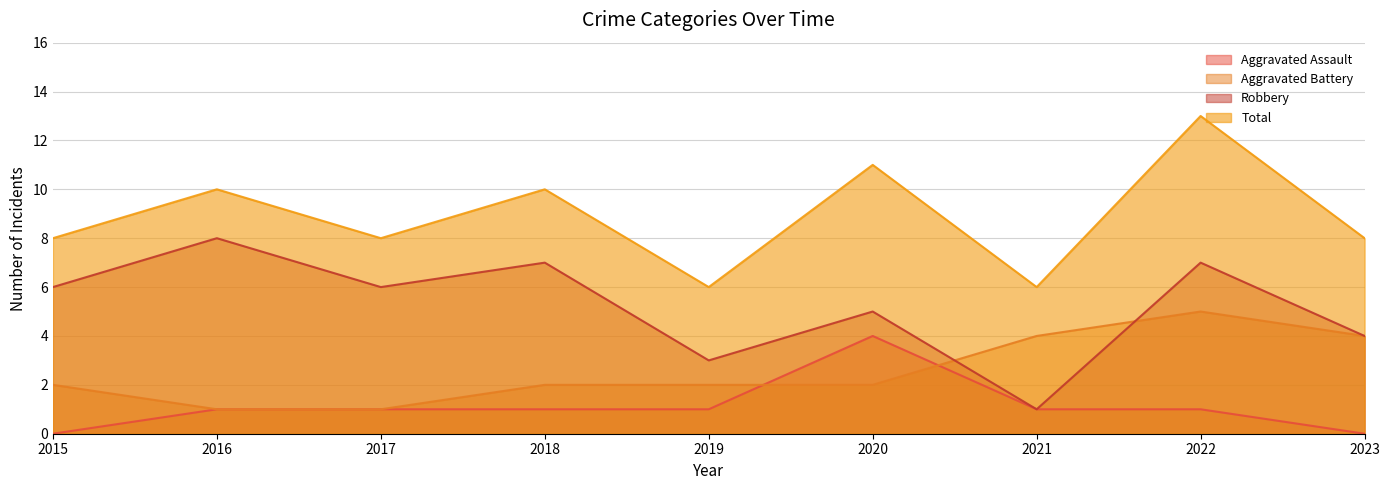

What is the difference between the Total values at 2015 and 2016?

2